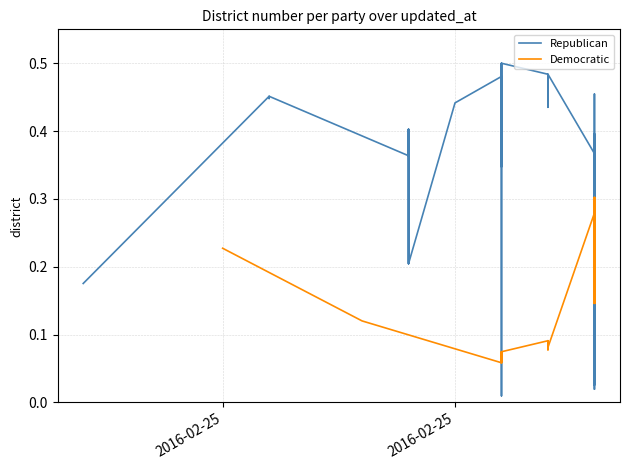

True or false: Democratic has more than 2 points higher than both neighbors.

True